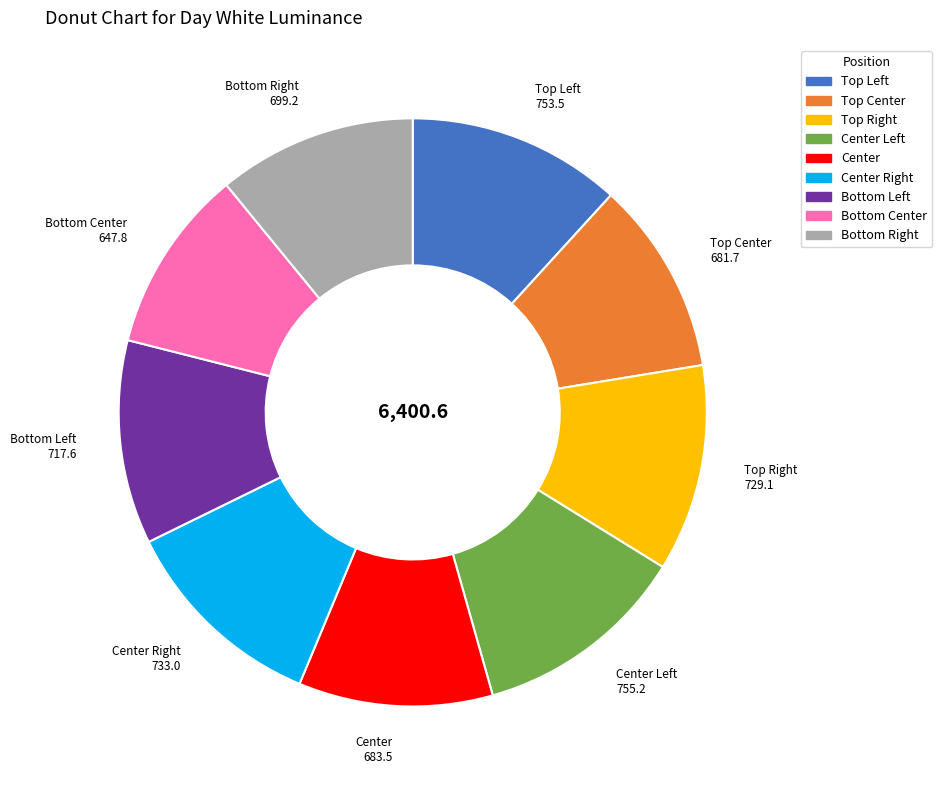

True or false: Center accounts for 18% of the total.

False